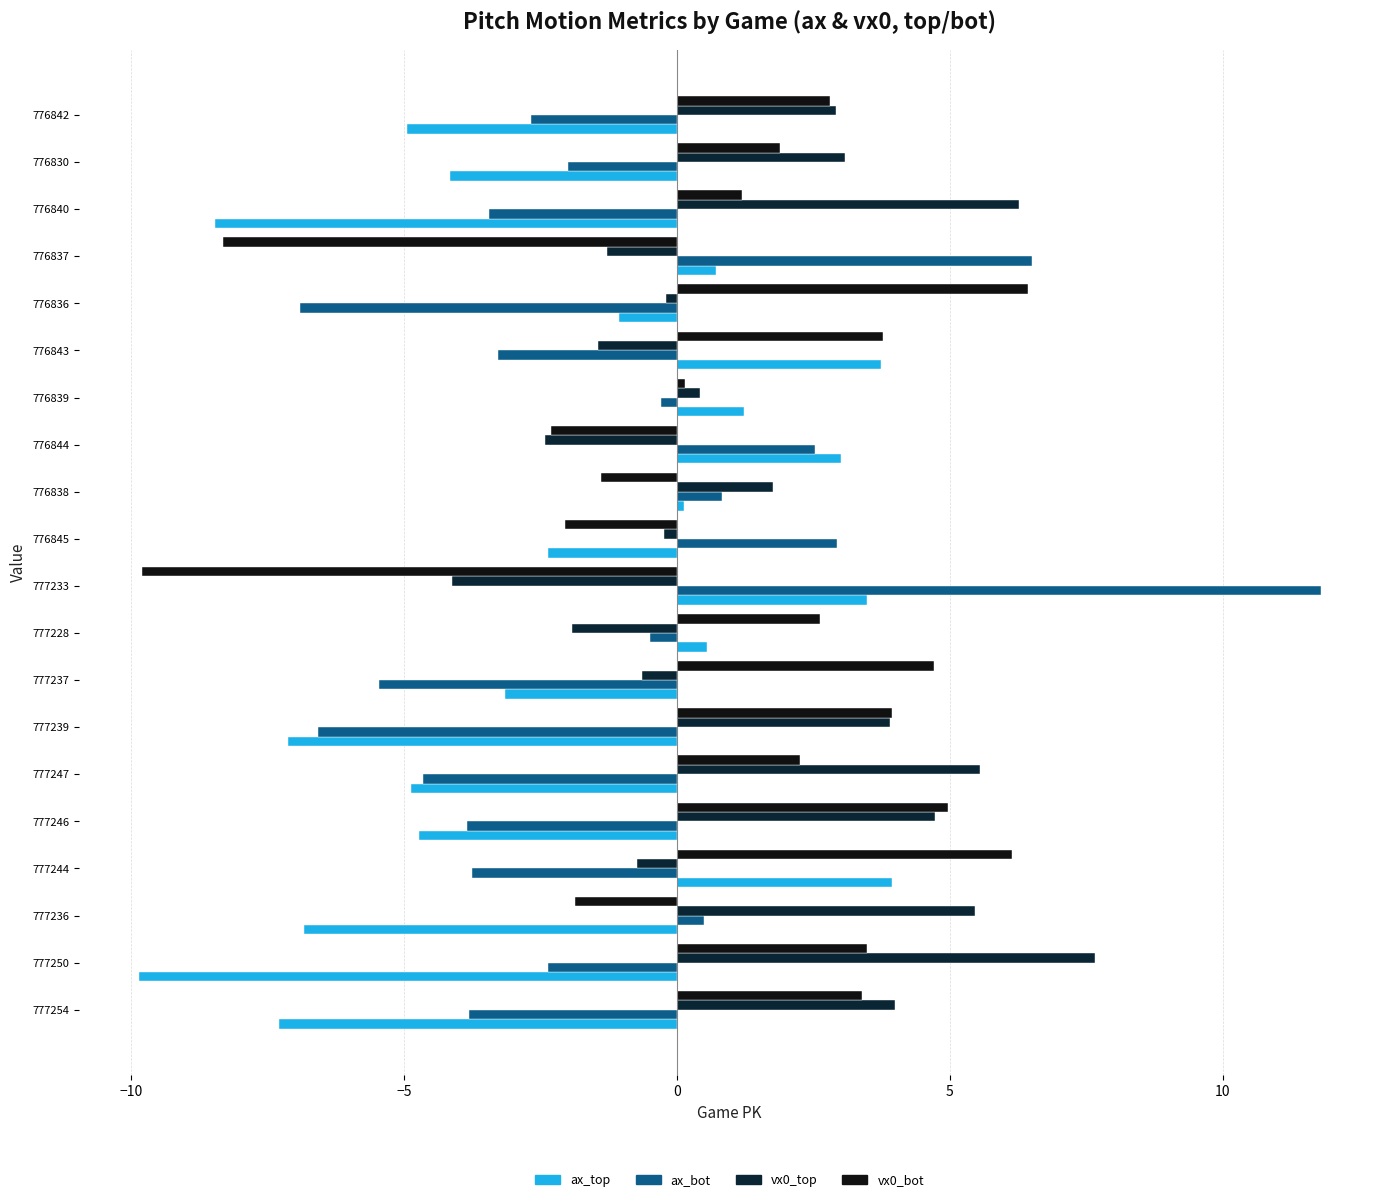

At which category is the sum across all series the highest?

777244